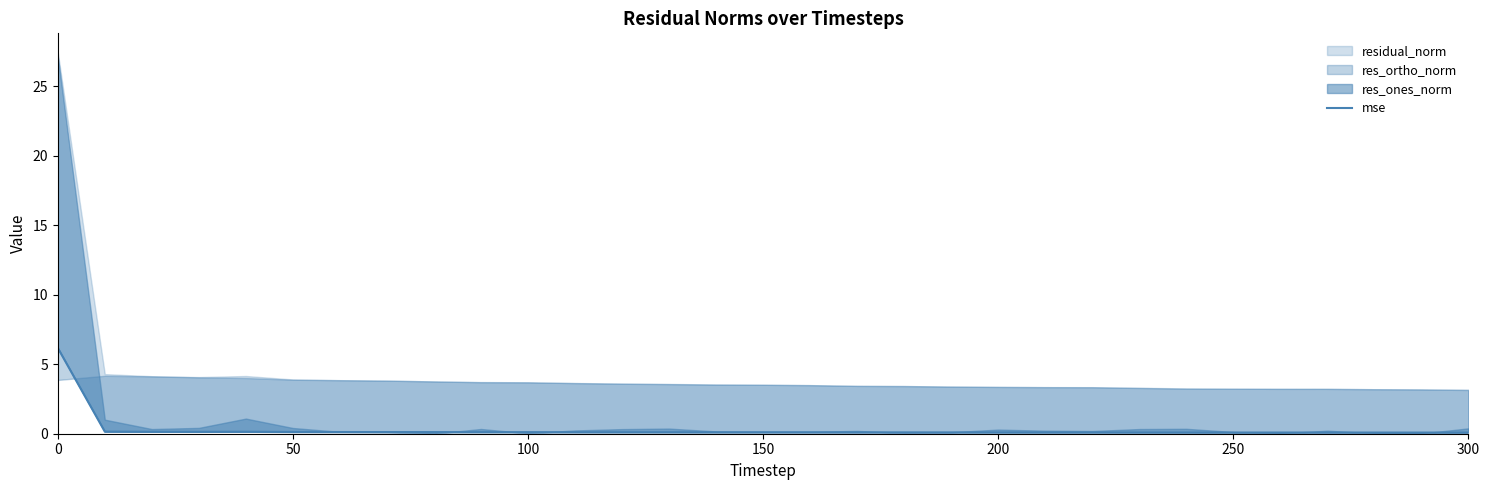

What position from the left is 150?

4